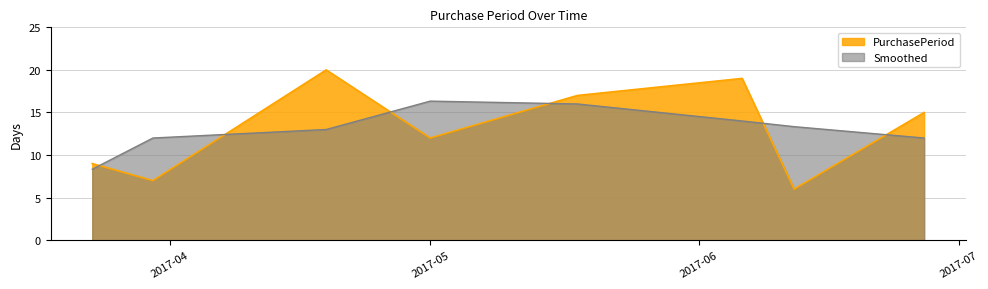

What is the value of the 4th point from the left?

12